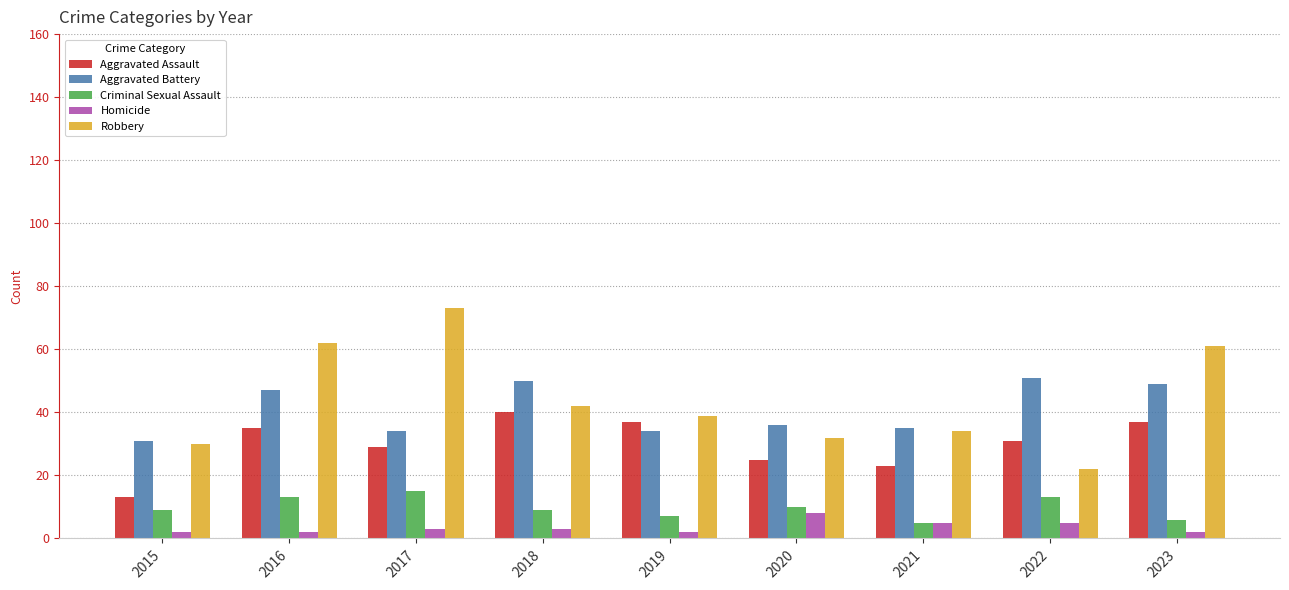

Reading right to left, what are all the values shown in this chart?

Aggravated Assault: 2023=37	2022=31	2021=23	2020=25	2019=37	2018=40	2017=29	2016=35	2015=13
Aggravated Battery: 2023=49	2022=51	2021=35	2020=36	2019=34	2018=50	2017=34	2016=47	2015=31
Criminal Sexual Assault: 2023=6	2022=13	2021=5	2020=10	2019=7	2018=9	2017=15	2016=13	2015=9
Homicide: 2023=2	2022=5	2021=5	2020=8	2019=2	2018=3	2017=3	2016=2	2015=2
Robbery: 2023=61	2022=22	2021=34	2020=32	2019=39	2018=42	2017=73	2016=62	2015=30